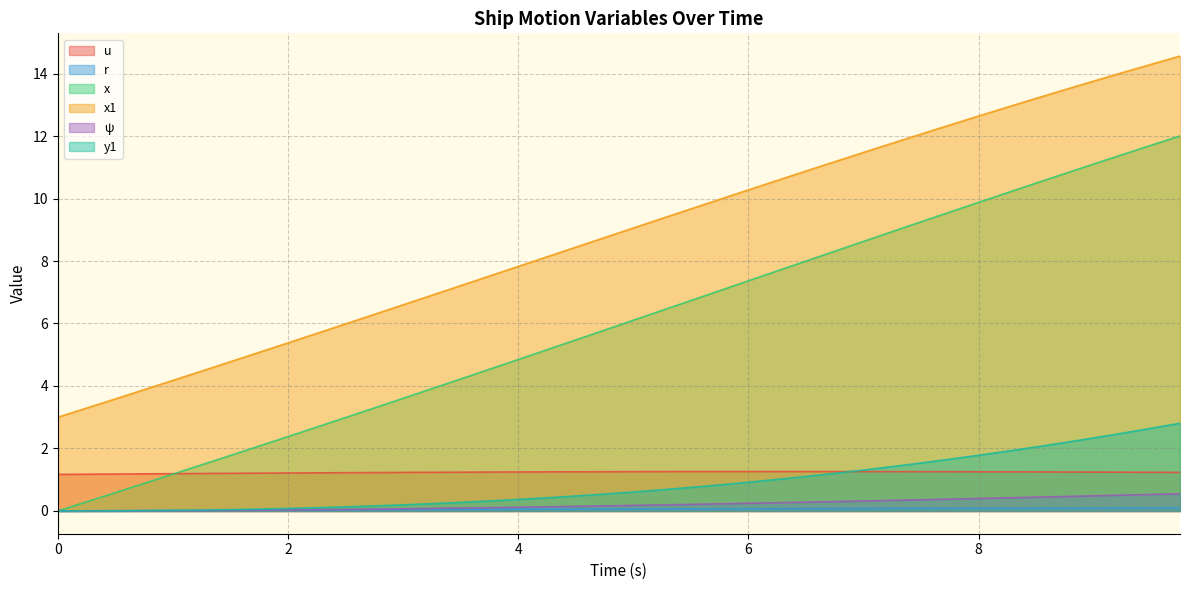

Is it true that u equals 1.9 at 5.0?

False